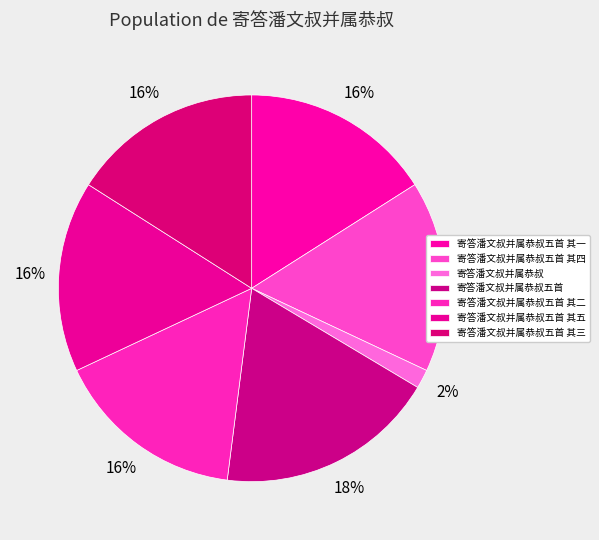

Does any single category account for the majority?

No